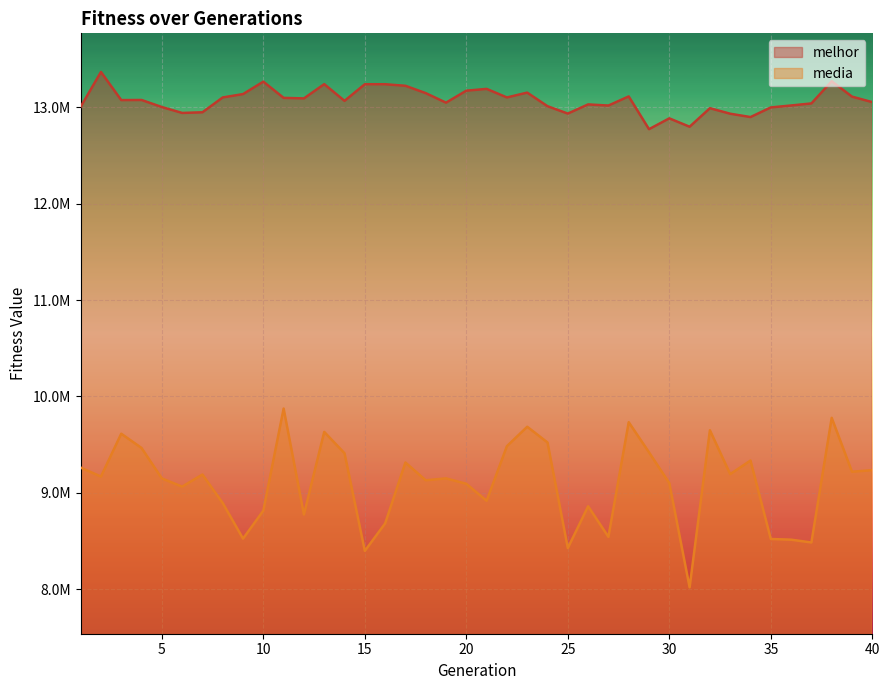

How many interior local valleys does the melhor series have?

11